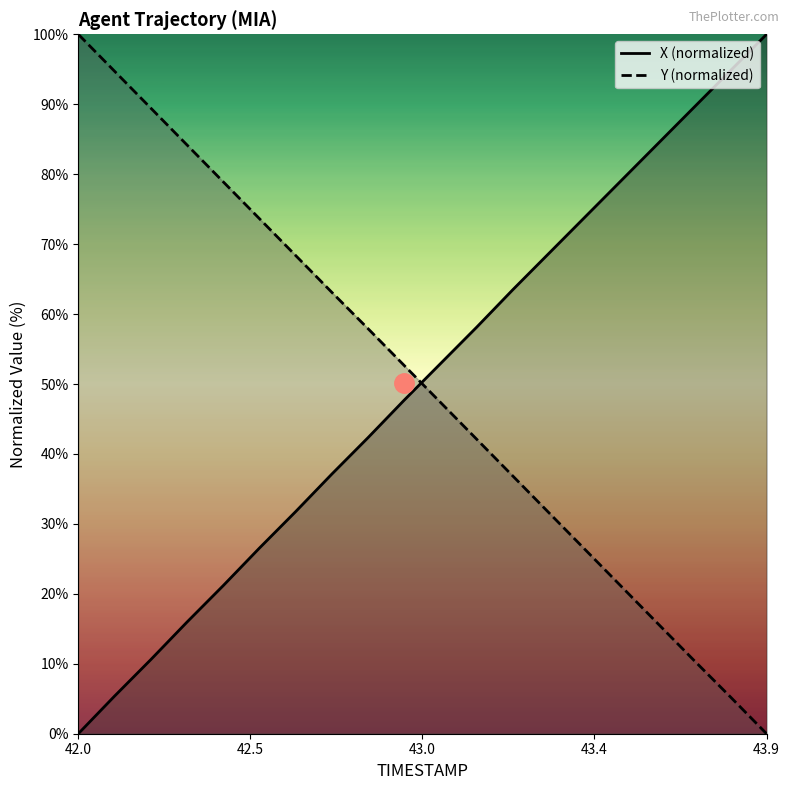

What is the sum of all X values?

1003.6